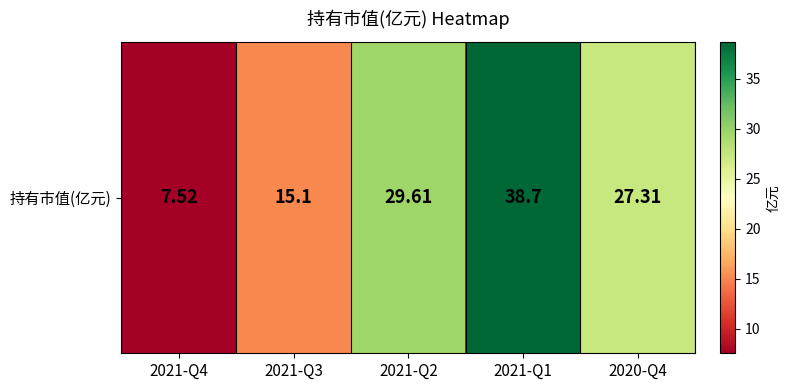

Count the number of categories in the chart.

5